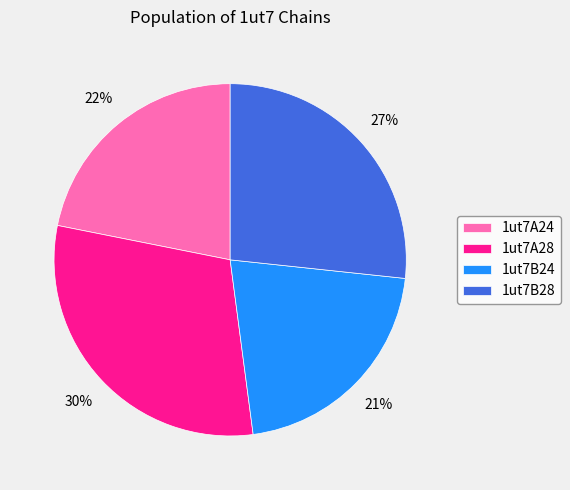

How many slices are in this pie chart?

4